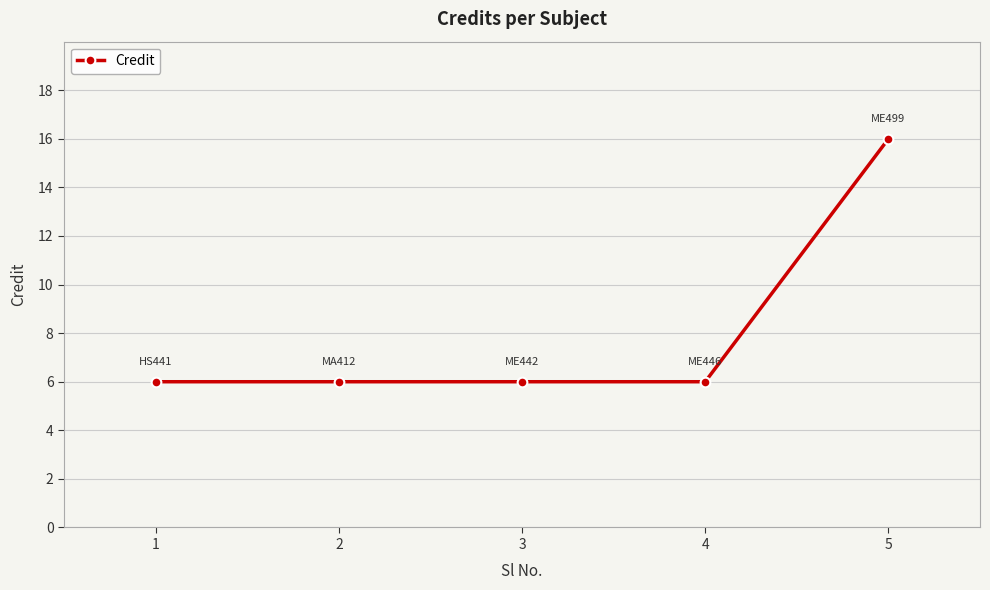

What is the value of the 1st point from the left?

6